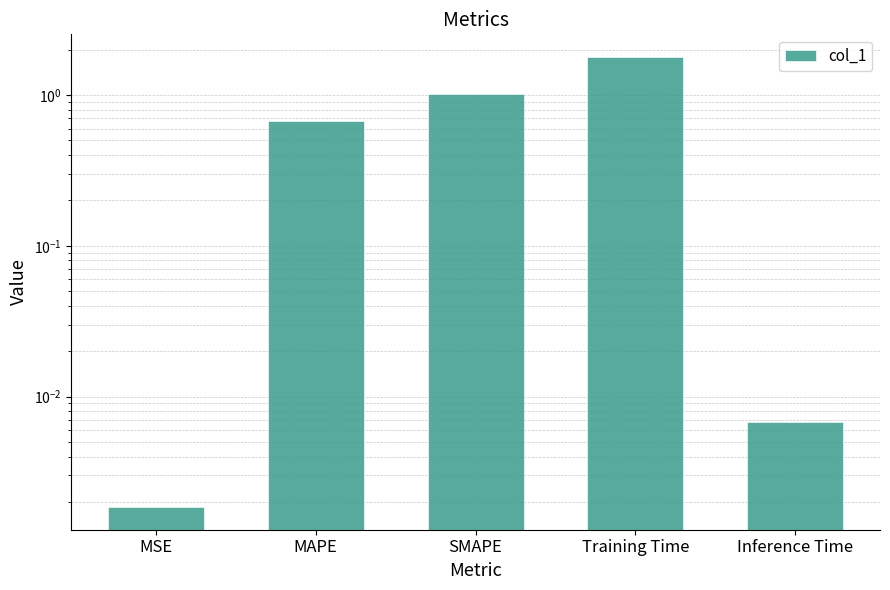

List the labels in order of value, smallest first.

MSE, Inference Time, MAPE, SMAPE, Training Time